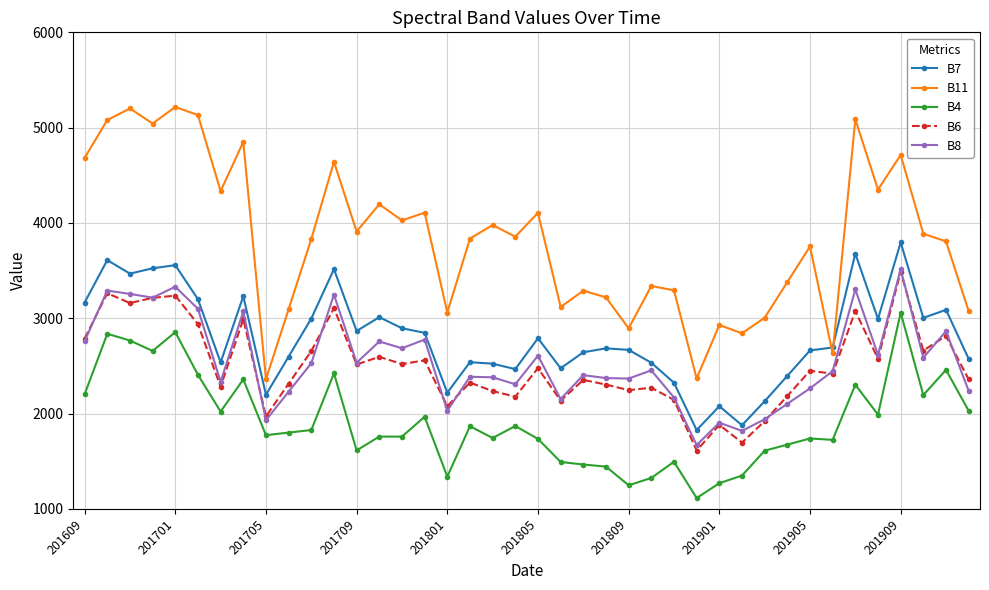

Which series has the largest range (max minus min)?

B11